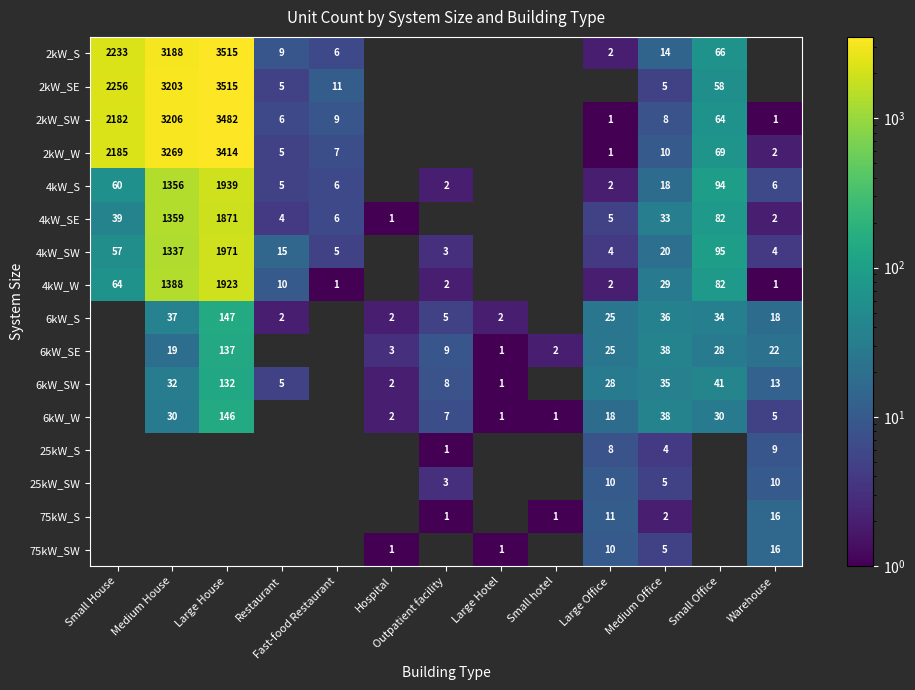

True or false: 2kW_SW has a value of 15 at Fast-food Restaurant.

False